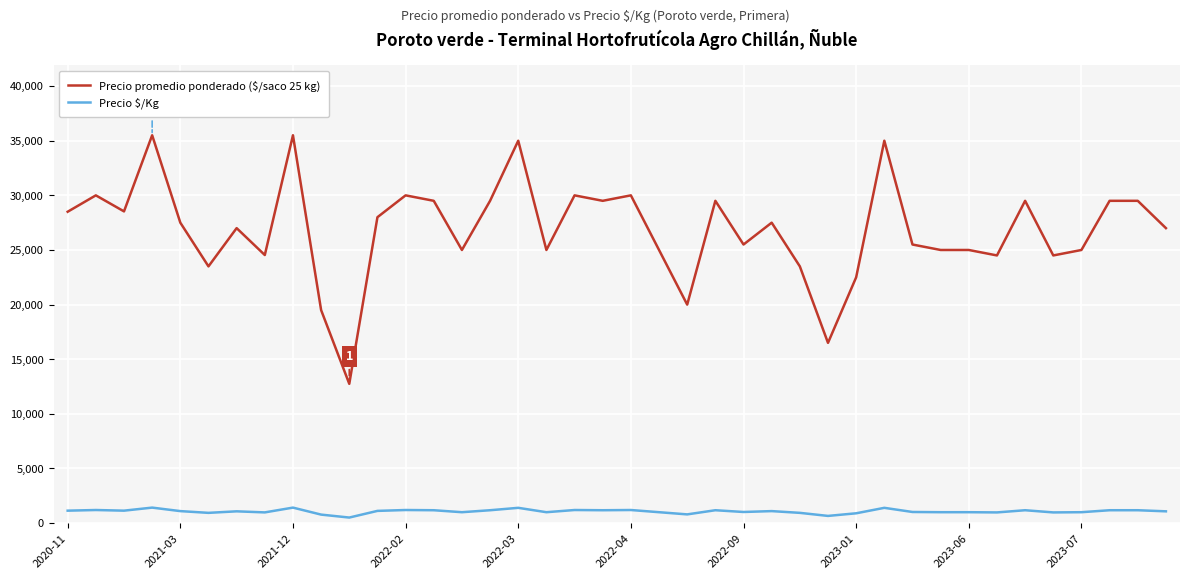

What is the difference between the maximum and minimum values in the Precio promedio ponderado ($/saco 25 kg) series?

22750